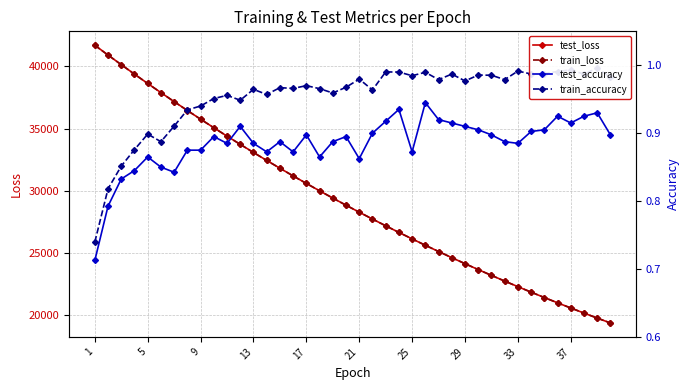

Count the test_accuracy values in the range 0 to 1.

40